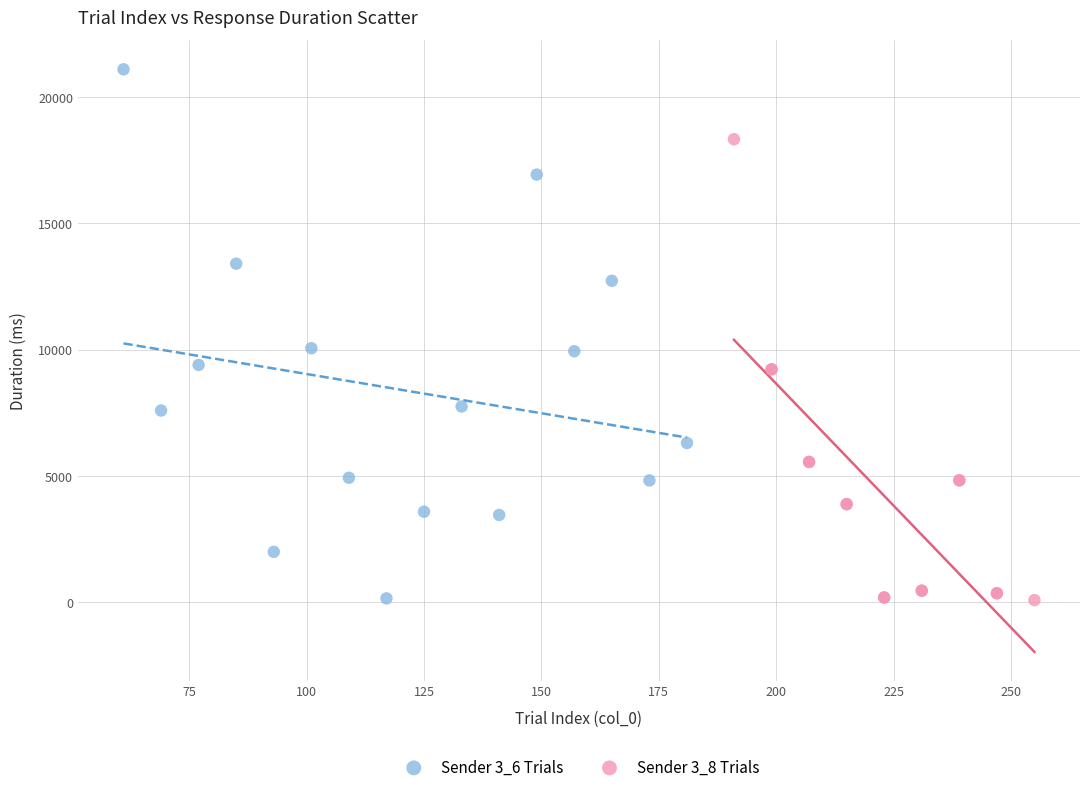

What are all the series names shown in the legend?

Sender 3_6 Trials, Sender 3_8 Trials